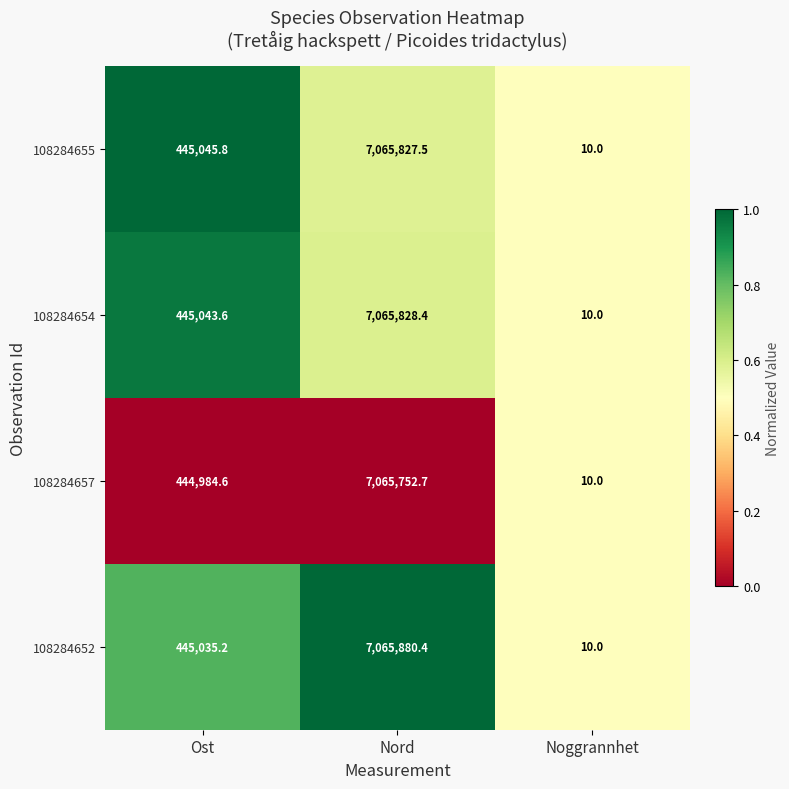

What is the approximate value of 108284654 at Ost?

445043.6